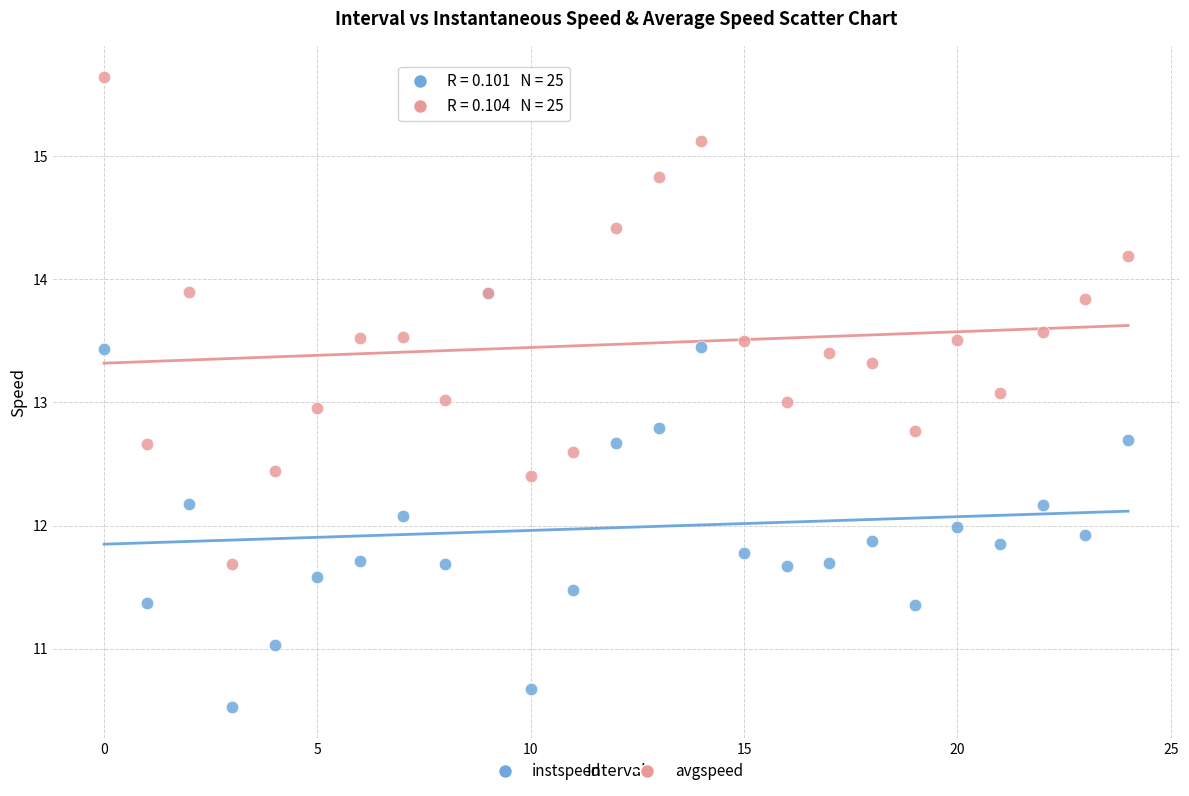

Which series has the largest Y range (max minus min)?

avgspeed